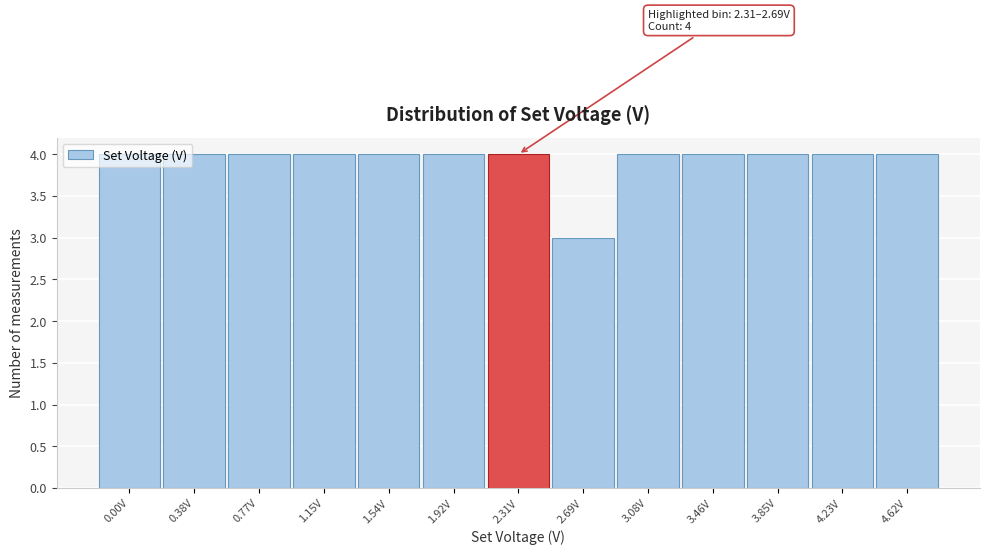

What value does the data have at 0.77V?

4